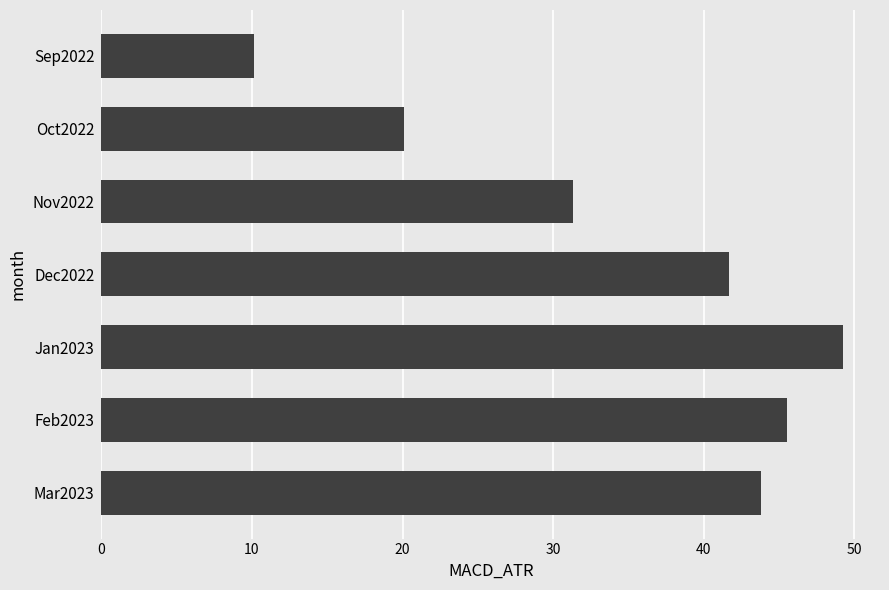

True or false: the data shows 28.0 at Dec2022.

False